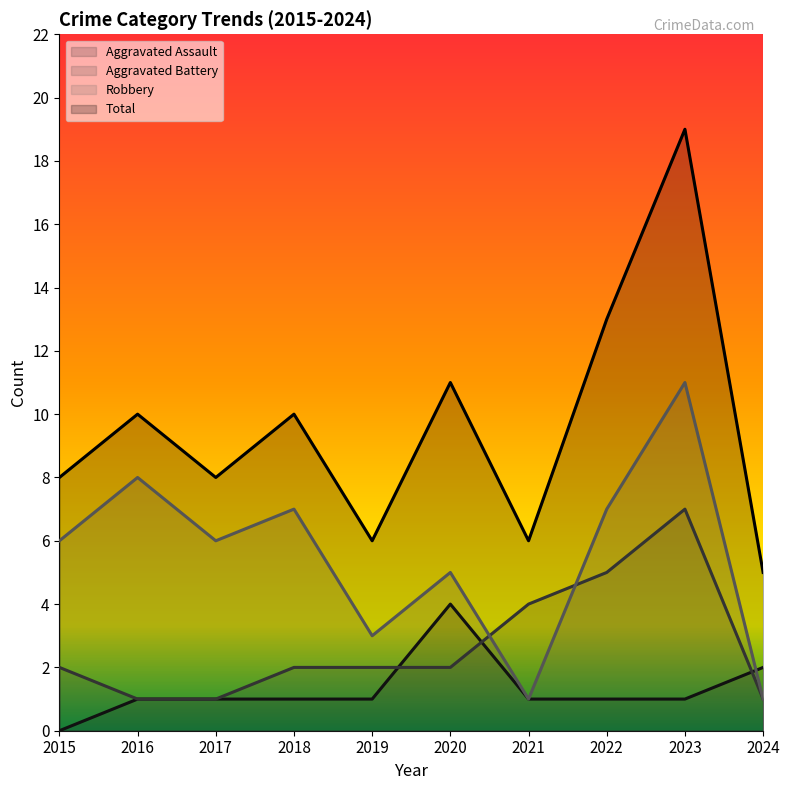

Which series has the largest range (max minus min)?

Total